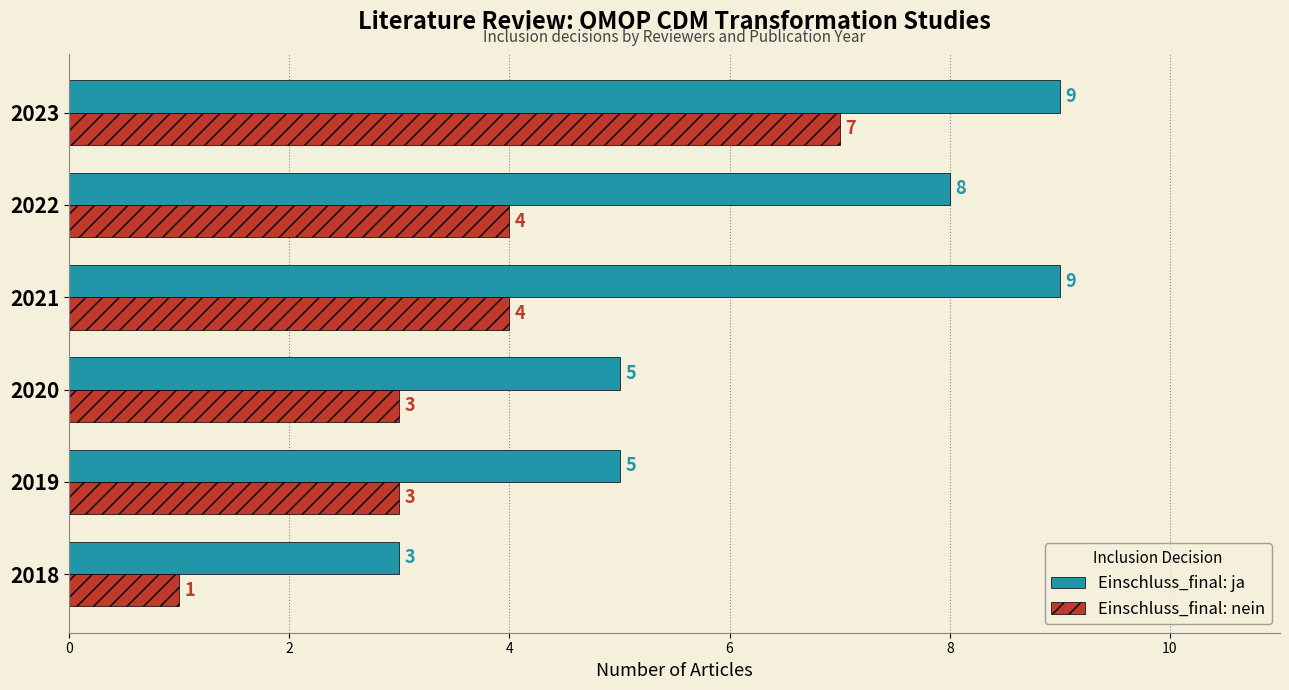

Count the number of categories in the chart.

6